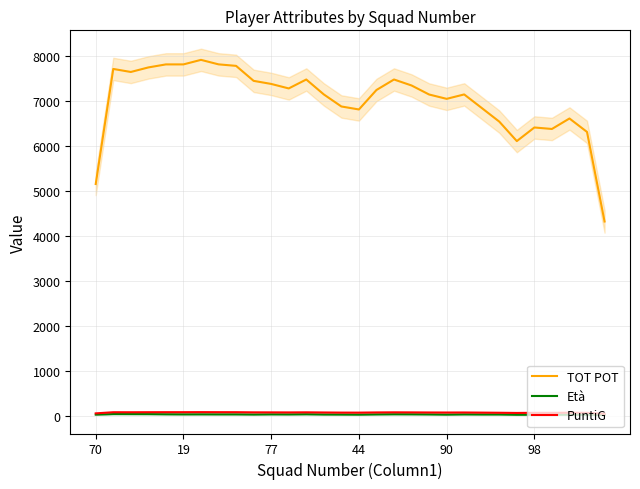

What is the label of the 8th point from the right?

22